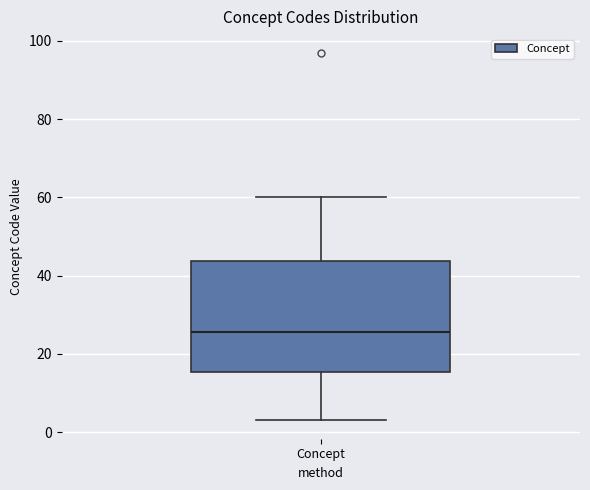

Where is the lower edge of the box for Concept on the y-axis? The values are not printed on the chart, so give them approximately, as read against the axis.

16